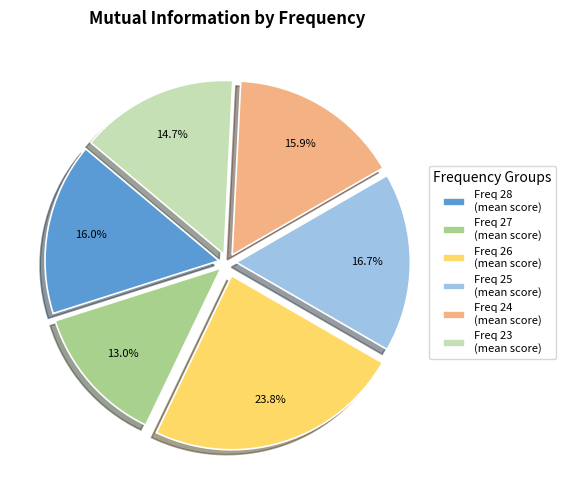

How many slices are in this pie chart?

6